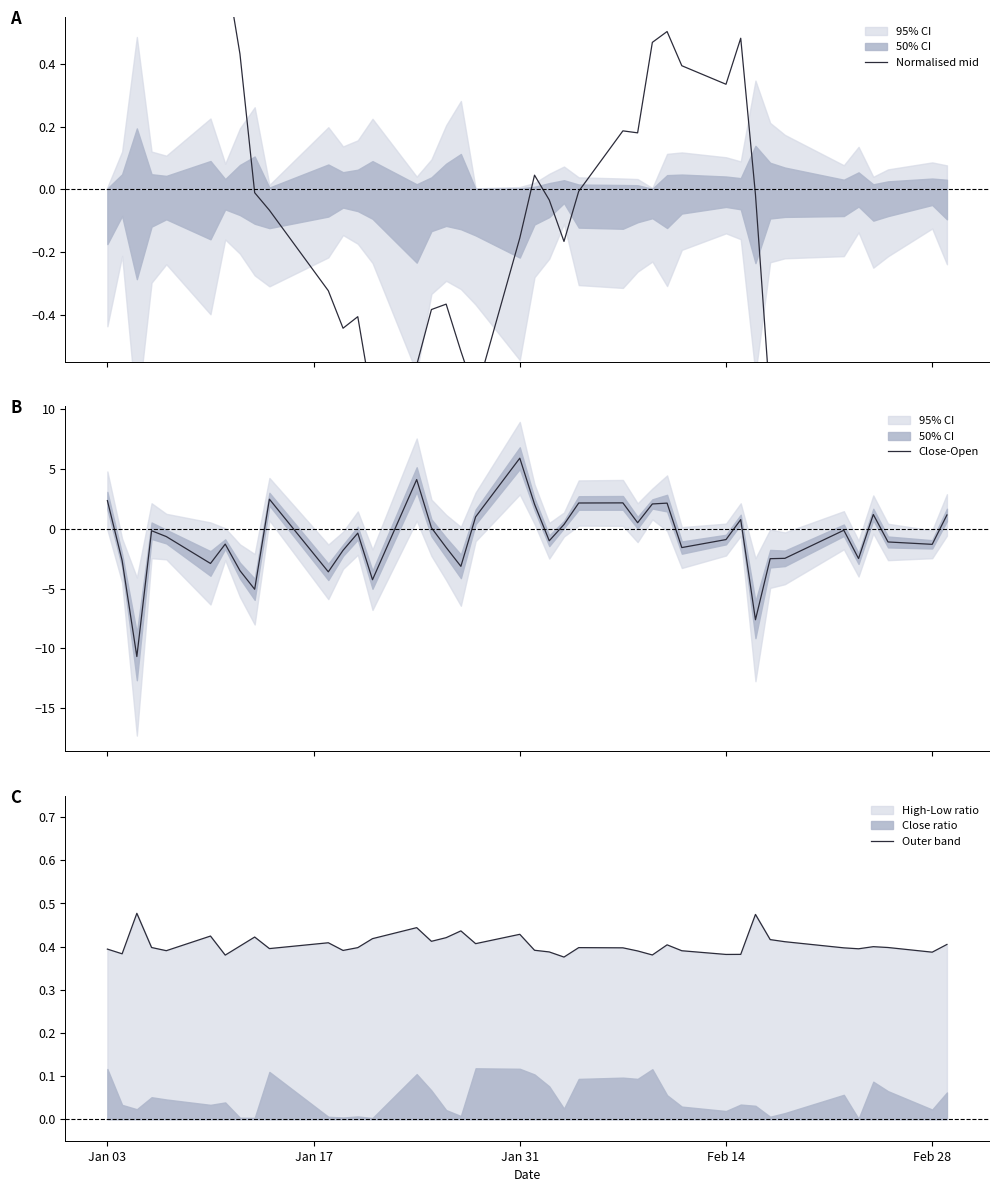

What is the minimum value for Normalised mid?

-1.6